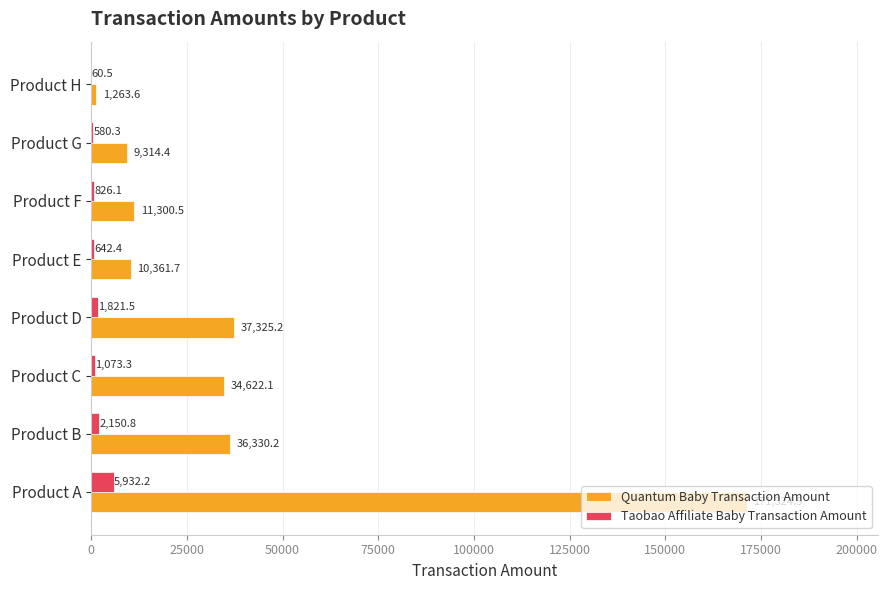

What is the average value of the Taobao Affiliate Baby Transaction Amount series?

1635.9